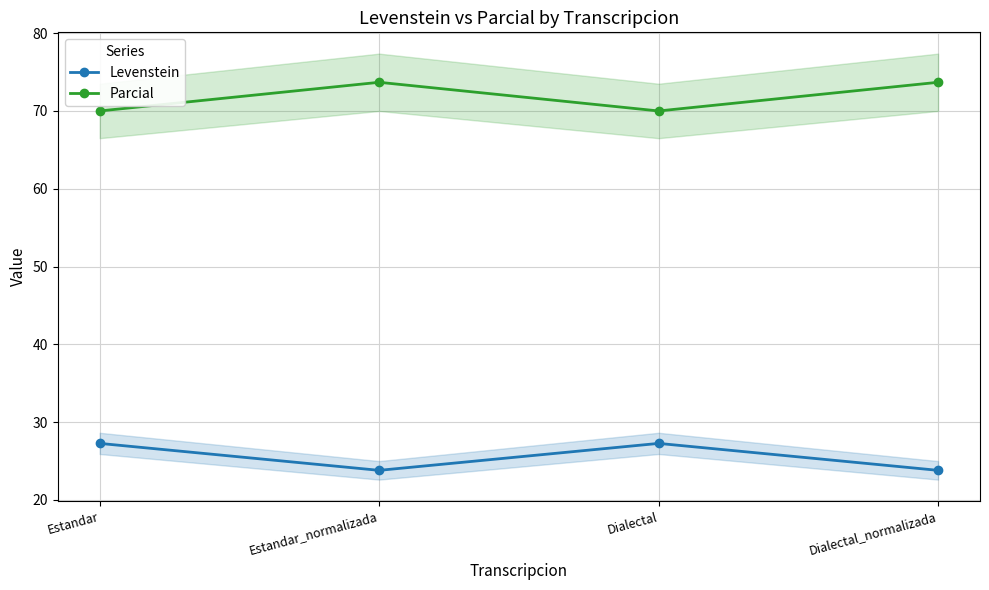

Reading right to left, list all the values displayed in this chart.

Levenstein: 23.8	27.3	23.8	27.3
Parcial: 73.7	70.0	73.7	70.0